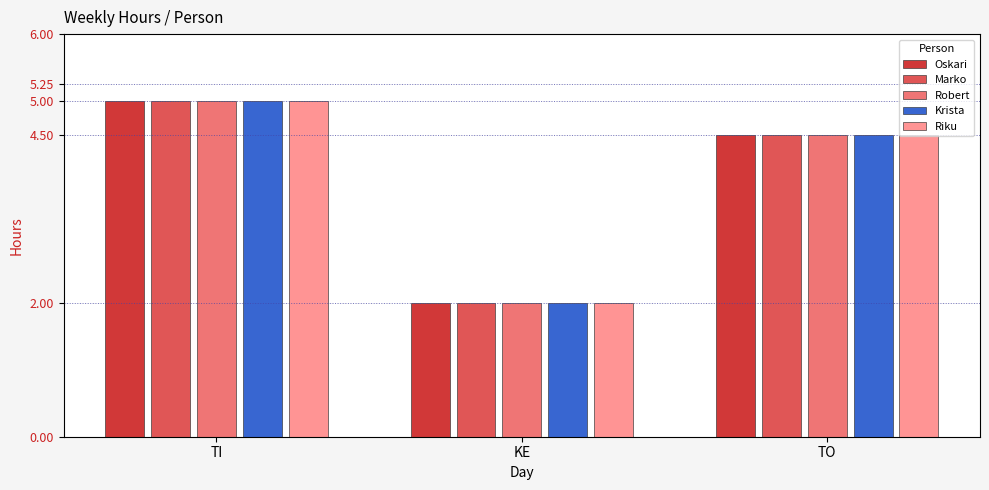

How many Oskari values are between 2 and 5?

3